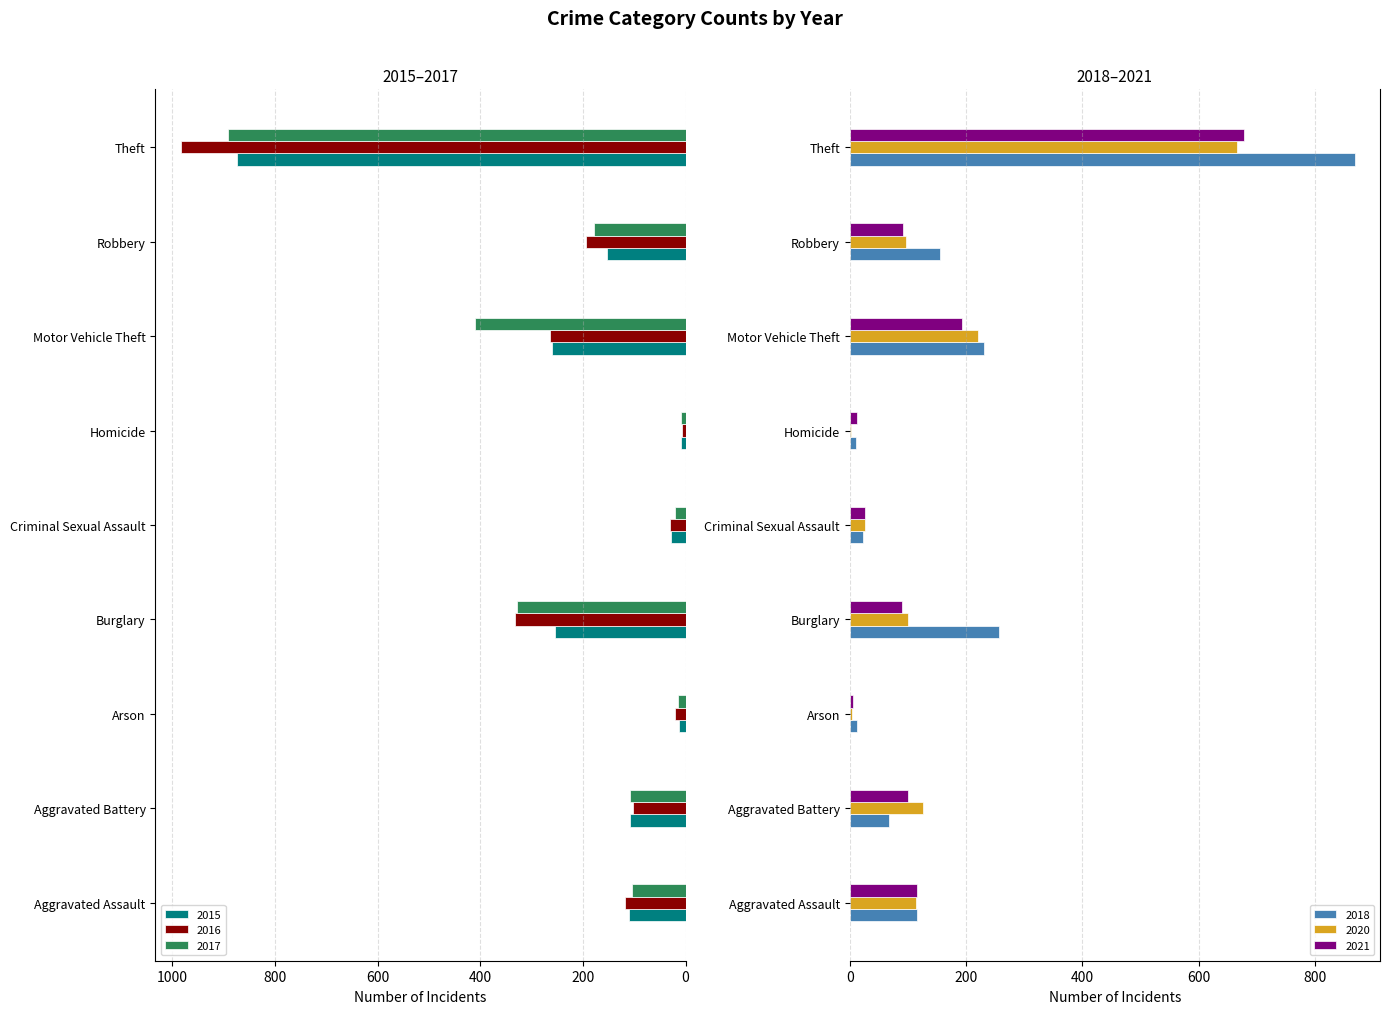

Is the value of 2015 at Theft greater than the value of 2021 at Burglary?

Yes